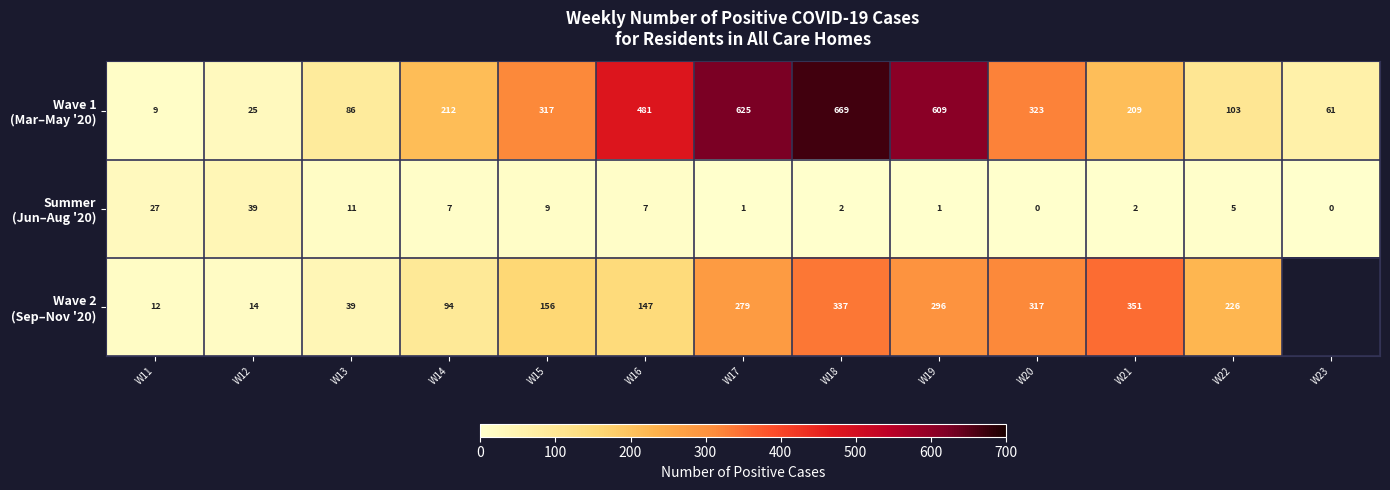

What is the difference between the highest and lowest values at W13?

75